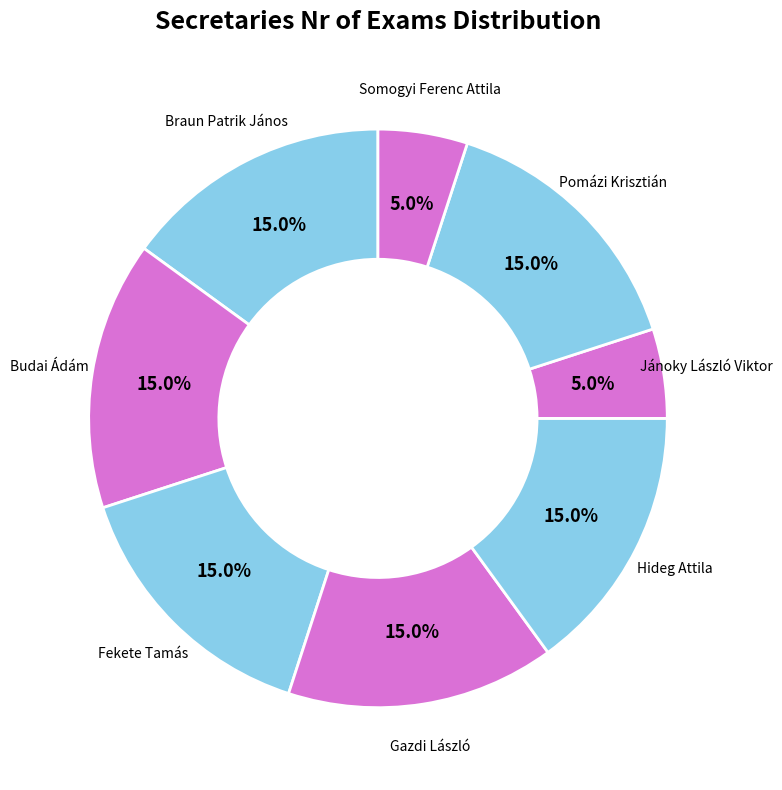

Count the number of slices in the pie.

8